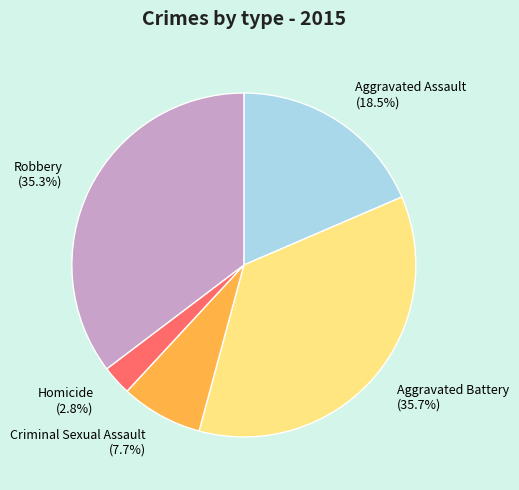

How many segments does this pie chart have?

5